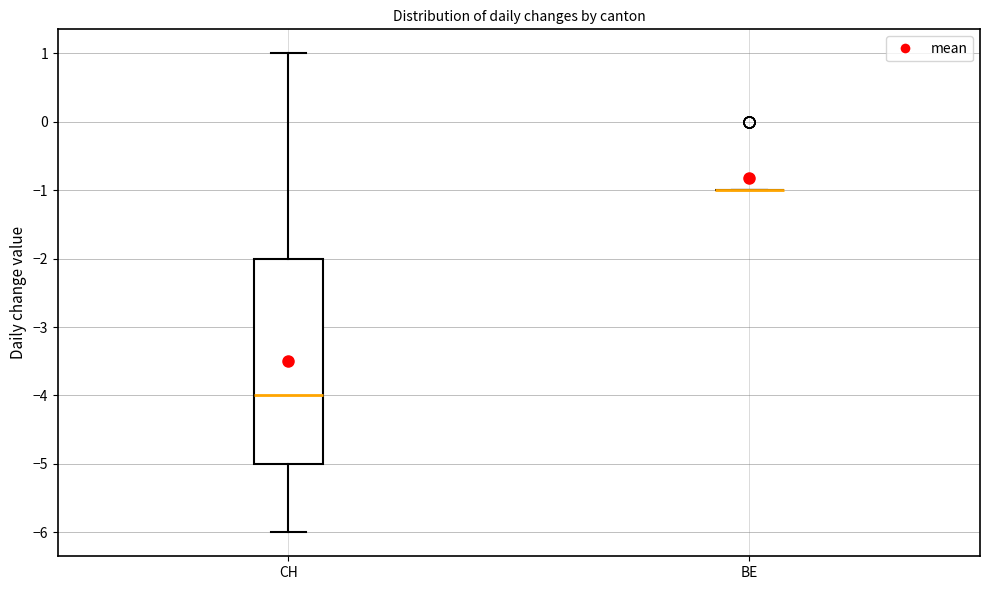

Reading left to right, read every box against the y-axis: the position of its median line, the range the box covers, and the ends of its whiskers. The values are not printed on the chart, so give them approximately, as read against the axis.

CH: median -4, box -5 to -2, whiskers -6 to 1
BE: box collapsed to a line at -1, whiskers -1 to -1